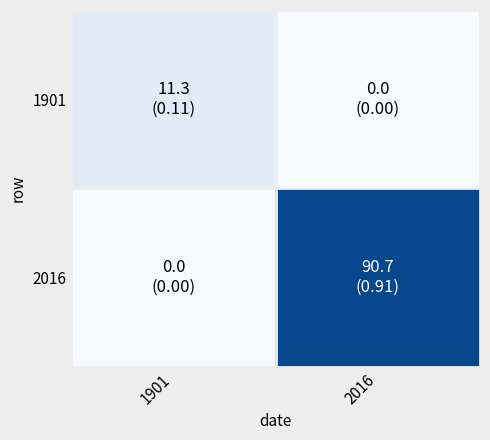

Which series has the widest spread of values?

2016